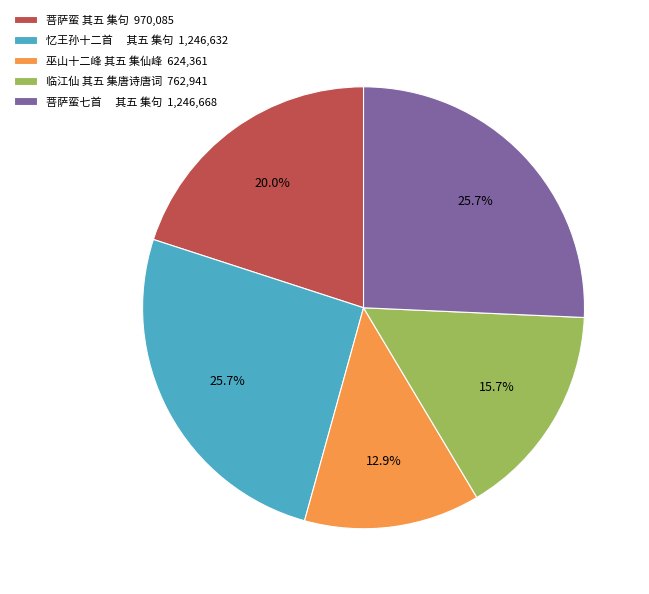

How many segments does this pie chart have?

5